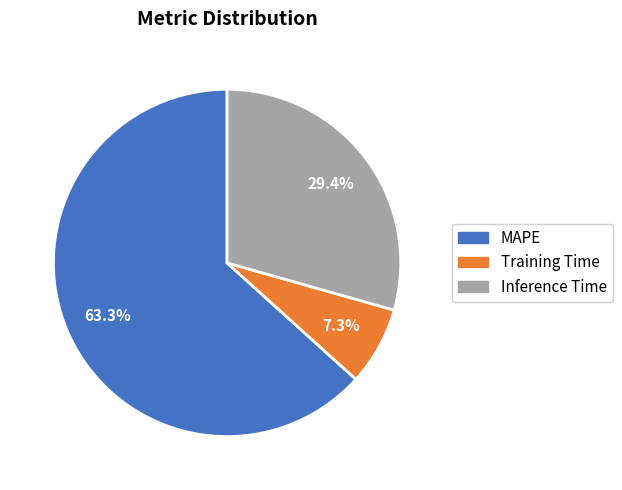

How many slices are in this pie chart?

3